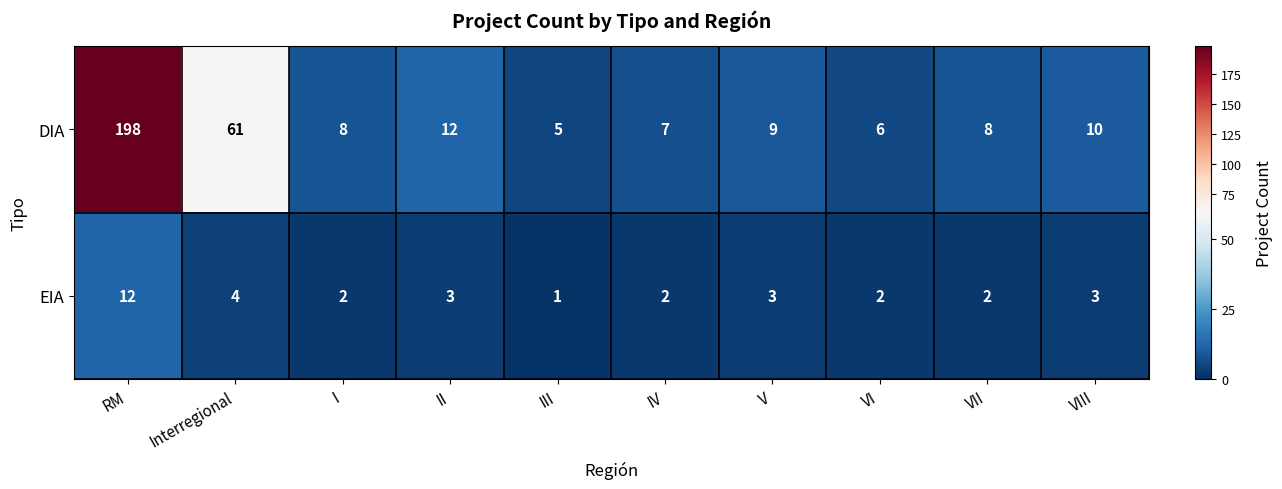

Where is DIA nearest to the value 101?

Interregional